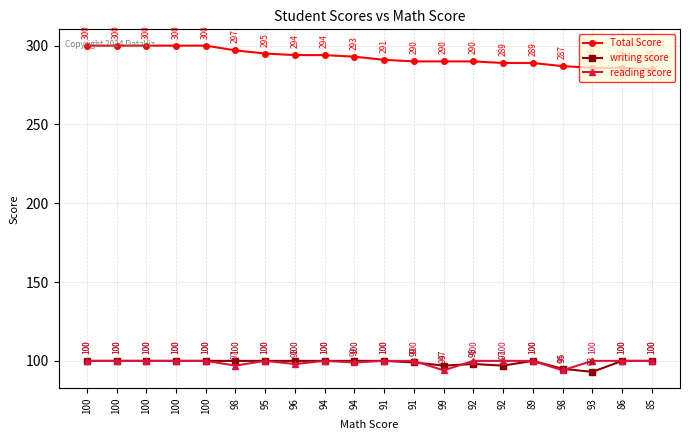

What is the average value of the Total Score series?

293